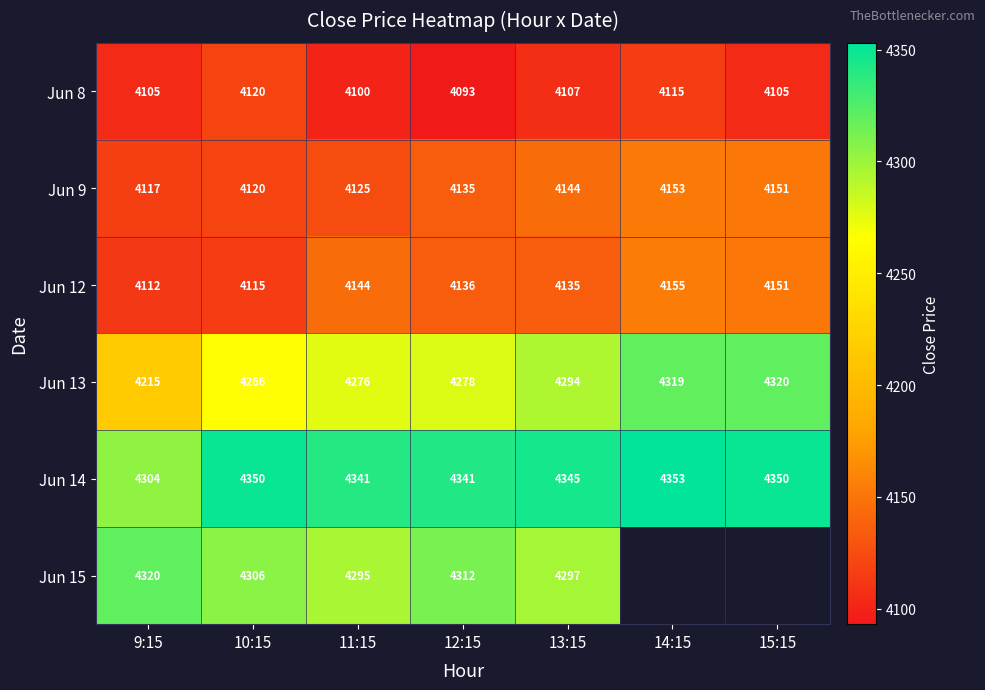

How many series are shown in this chart?

6